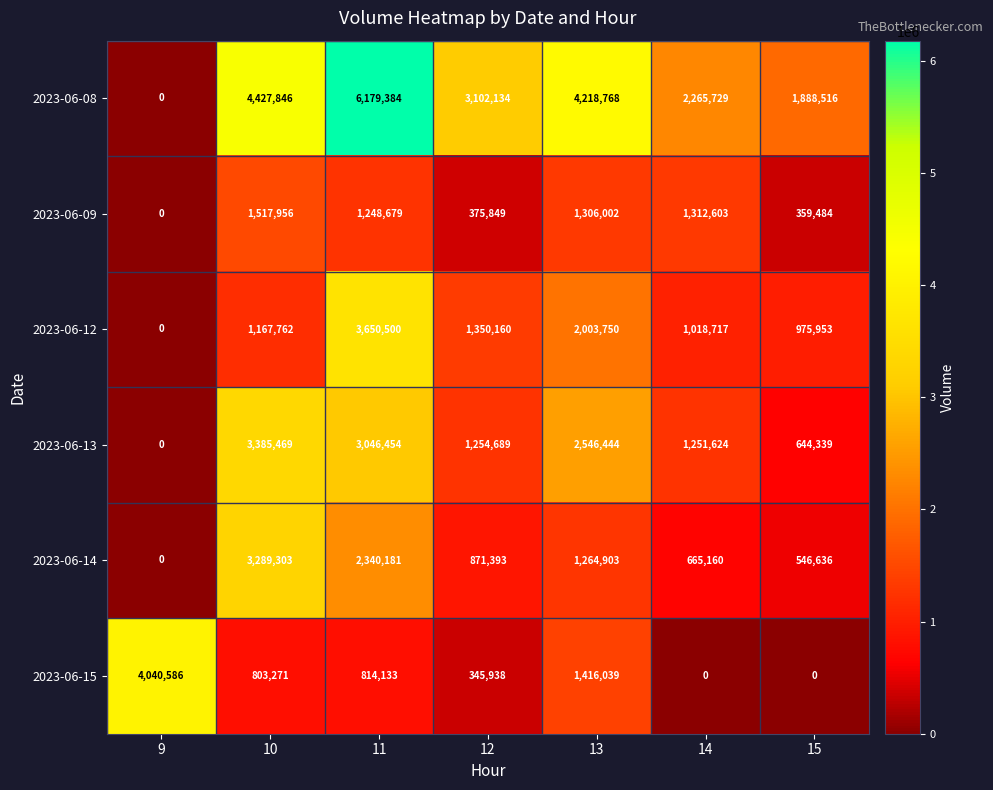

Count the number of categories in the chart.

7